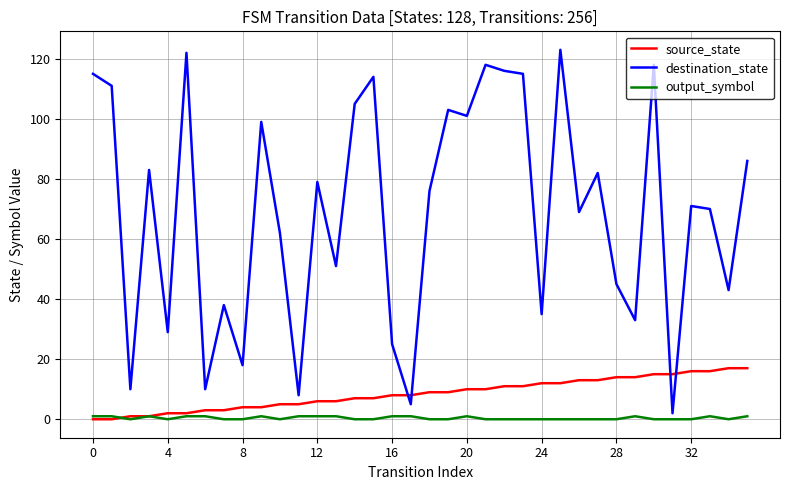

List the series in order of their peak value, highest first.

destination_state, source_state, output_symbol